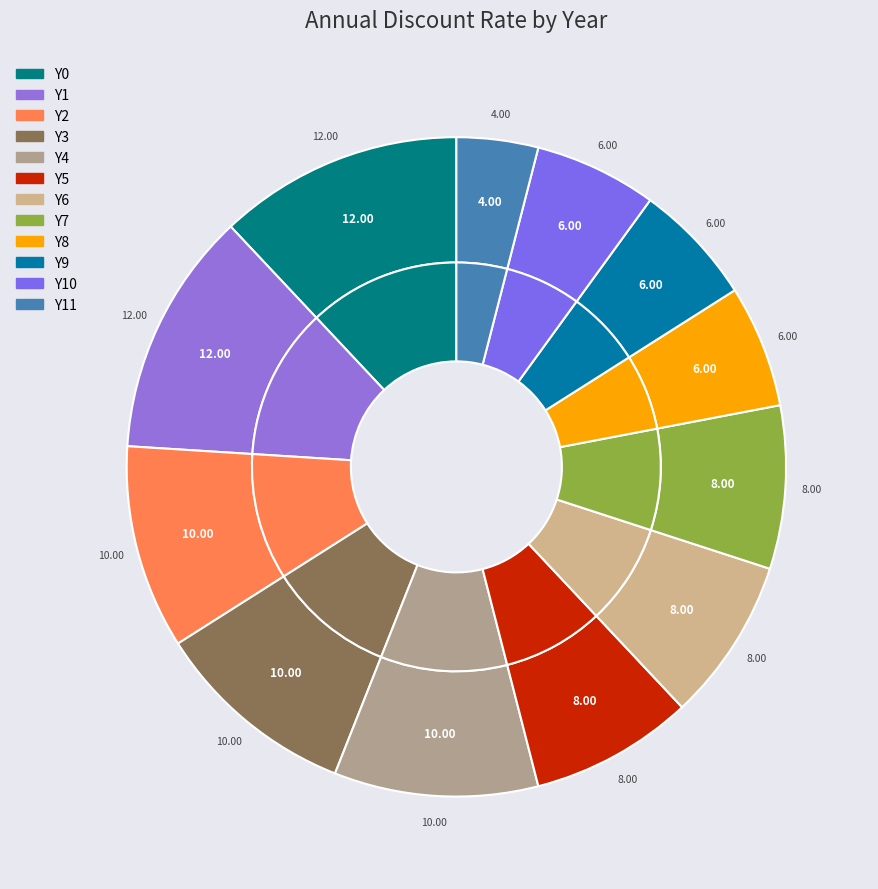

To the nearest percent, what portion does Y3 represent?

10%